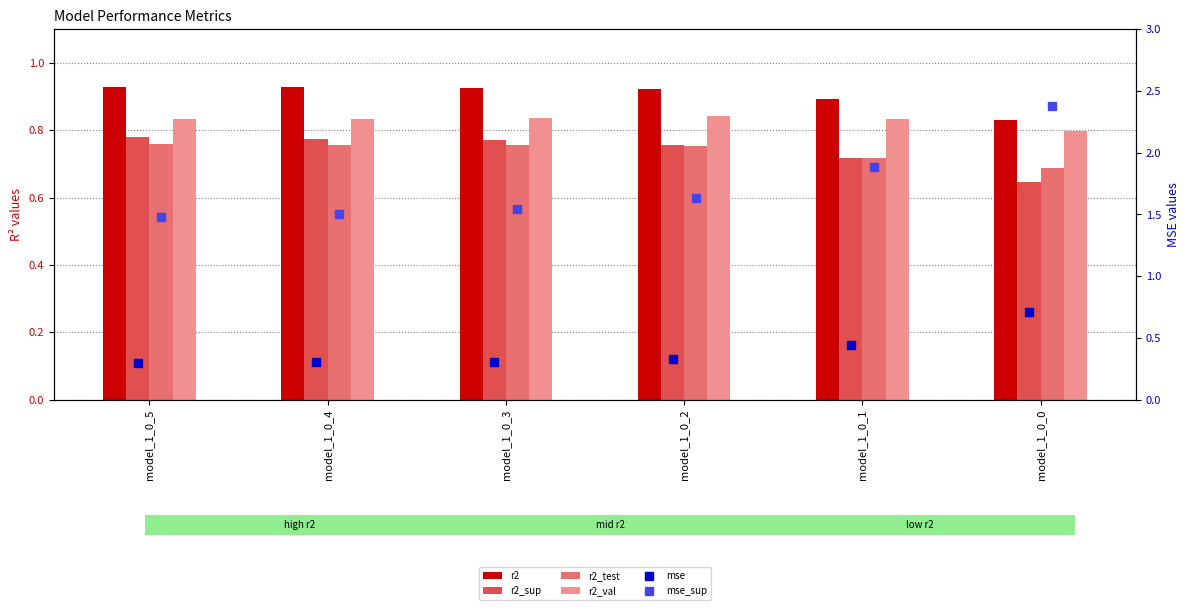

What is the value of the mse_sup bar at the 6th from the left?

2.4